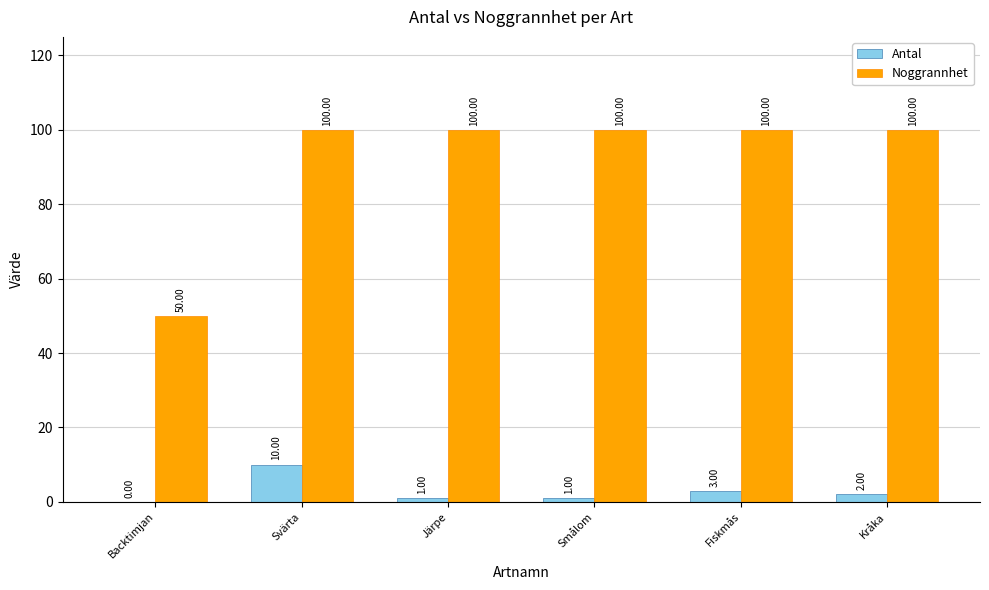

At which label is Noggrannhet closest to 75?

Backtimjan